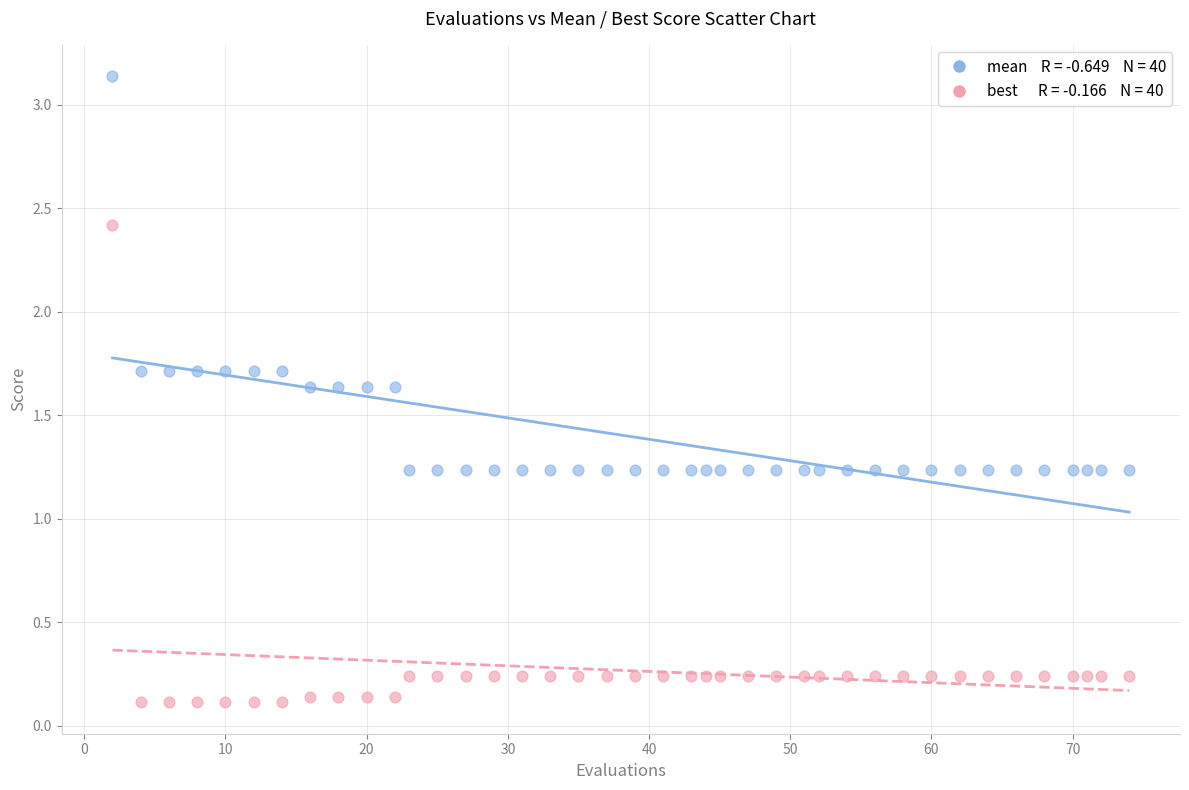

Across all data points, what is the range of X values (max minus min)?

72.0